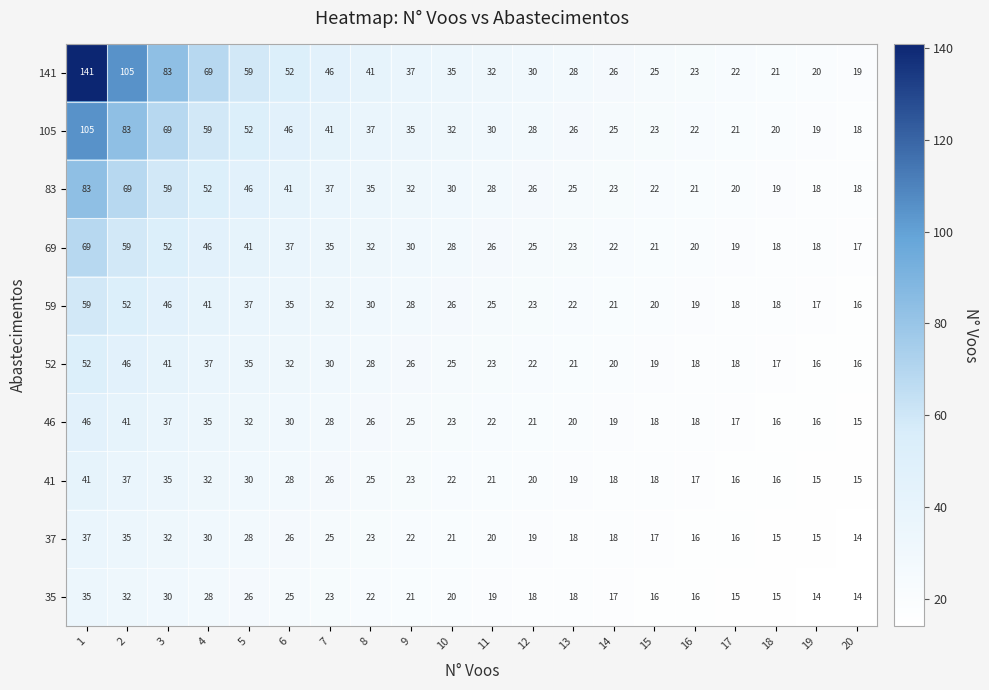

What is the difference between the highest and lowest values at 18?

6